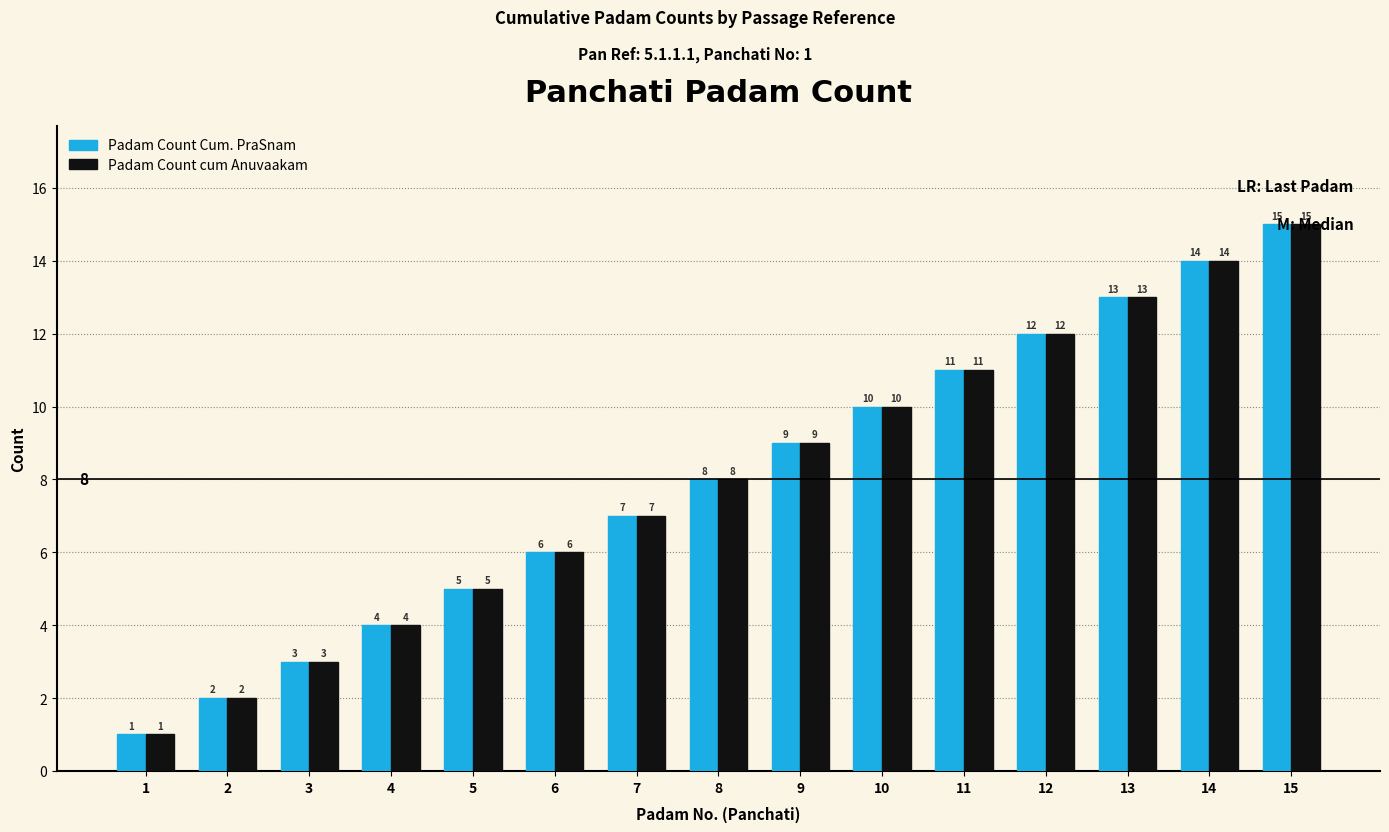

The Padam Count cum Anuvaakam series shows 19 at 11. True or false?

False